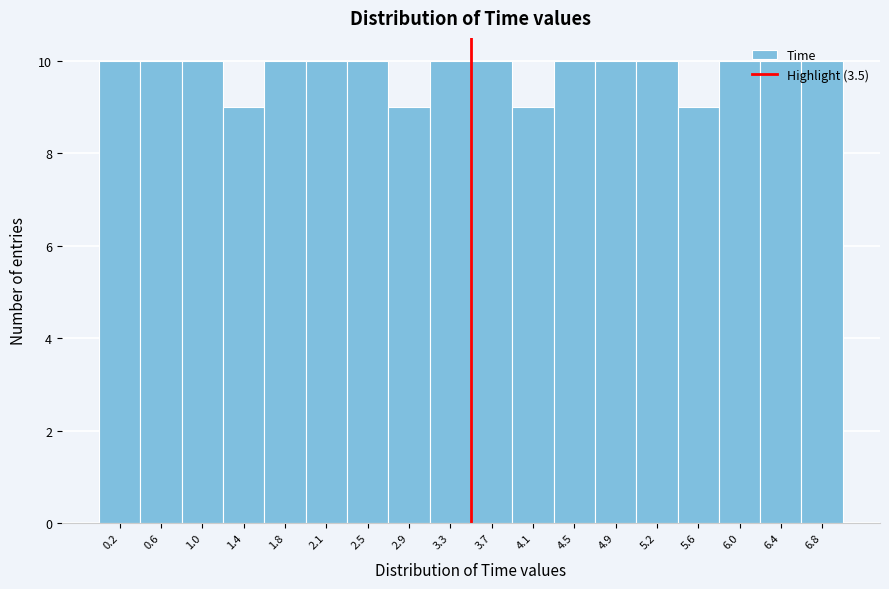

What is the height of the bar covering 4.65 to 5.05 on the x-axis? Neither the bar edges nor the heights are printed on the chart, so give them approximately, as read against the axes.

10